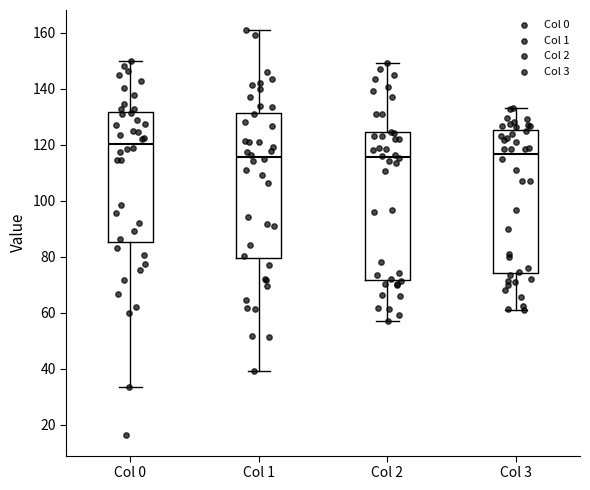

Reading left to right, read every box against the y-axis: the position of its median line, the range the box covers, and the ends of its whiskers. The values are not printed on the chart, so give them approximately, as read against the axis.

Col 0: median 120, box 86 to 132, whiskers 34 to 150
Col 1: median 116, box 80 to 132, whiskers 40 to 160
Col 2: median 116, box 72 to 124, whiskers 58 to 150
Col 3: median 116, box 74 to 126, whiskers 62 to 134